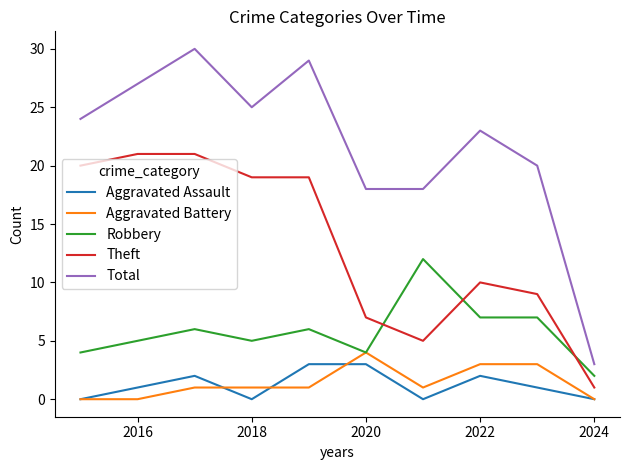

What is the maximum value for Robbery?

12